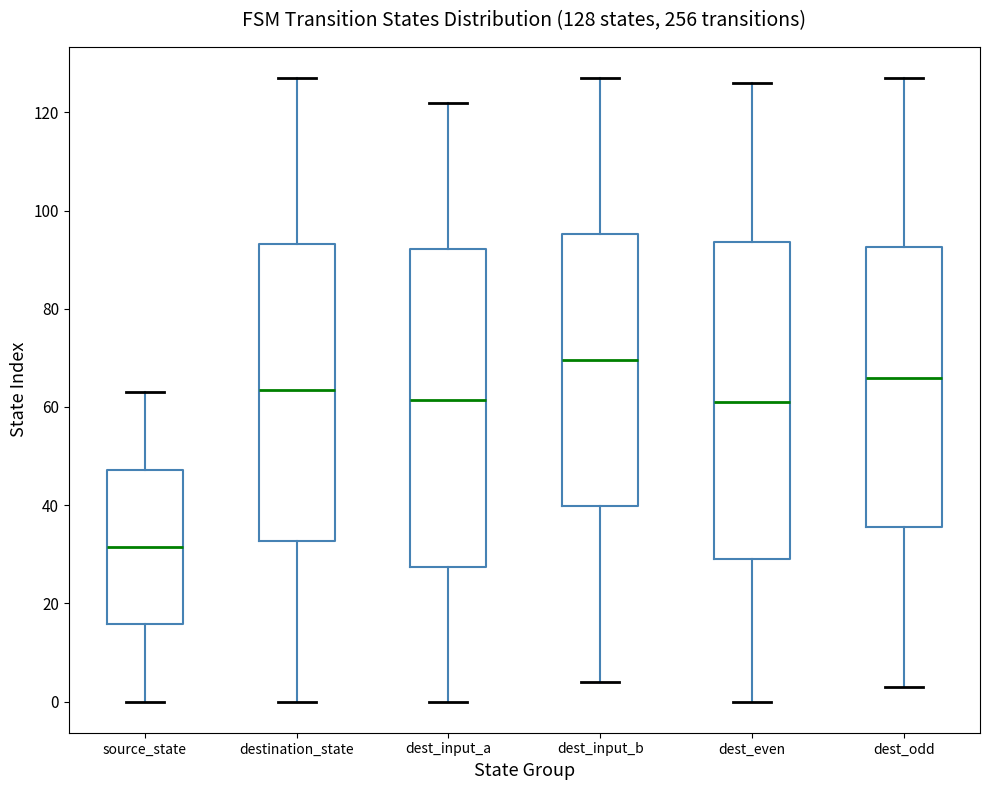

Which box's median line is the lowest?

source_state